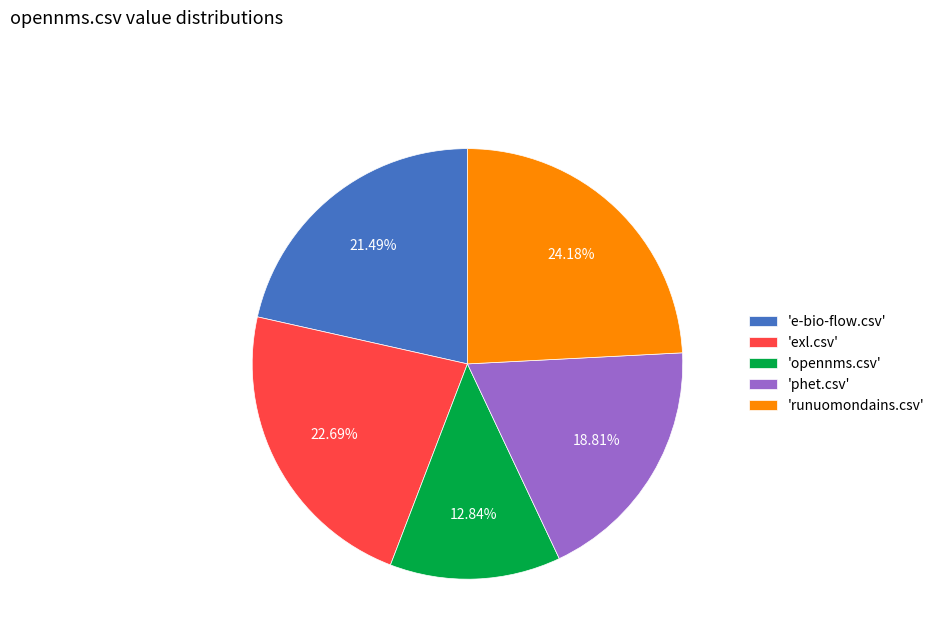

Between 'exl.csv' and 'opennms.csv', which is larger?

'exl.csv'